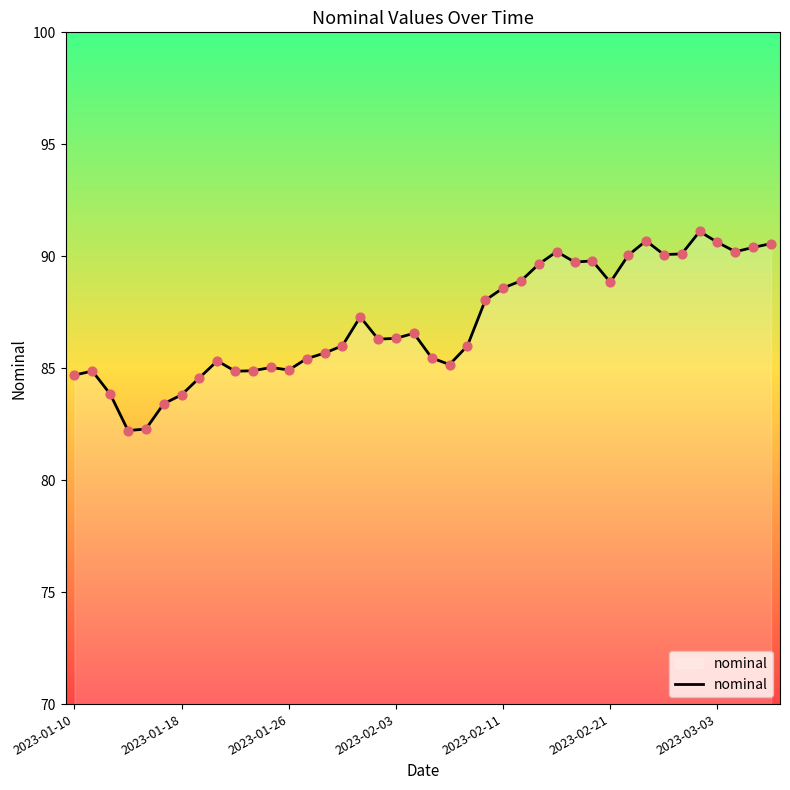

What is the minimum value shown in the chart?

82.2